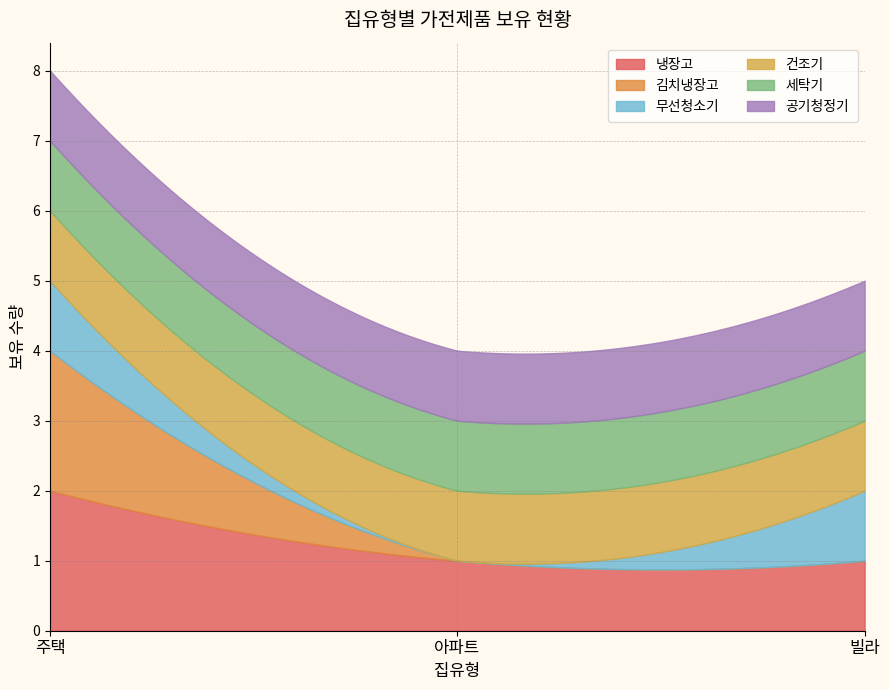

Which category has the highest value across all series?

주택